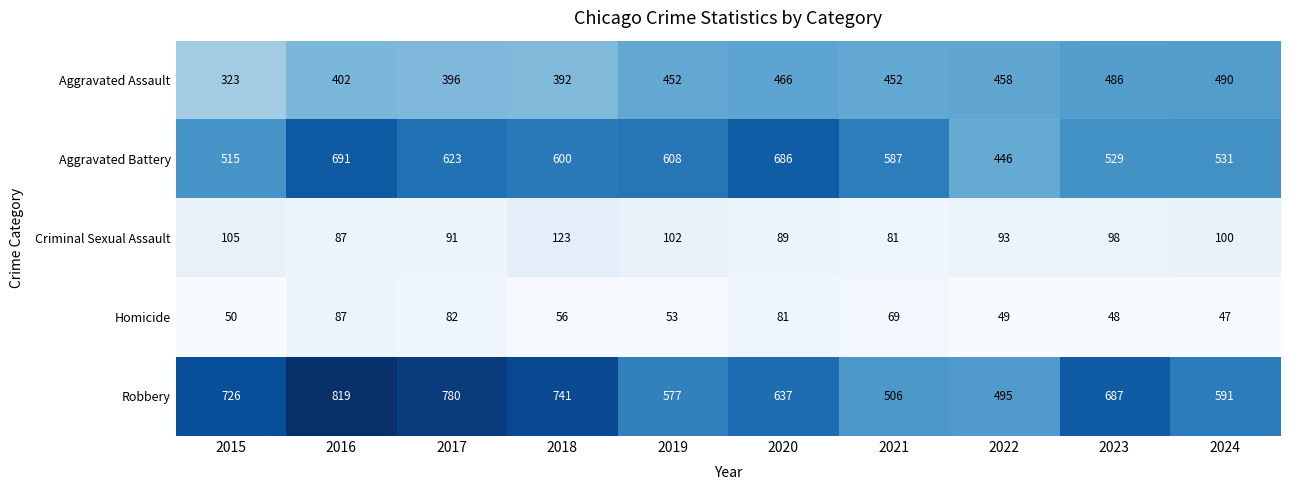

Read the Robbery value at 2019, to the nearest 50.

600